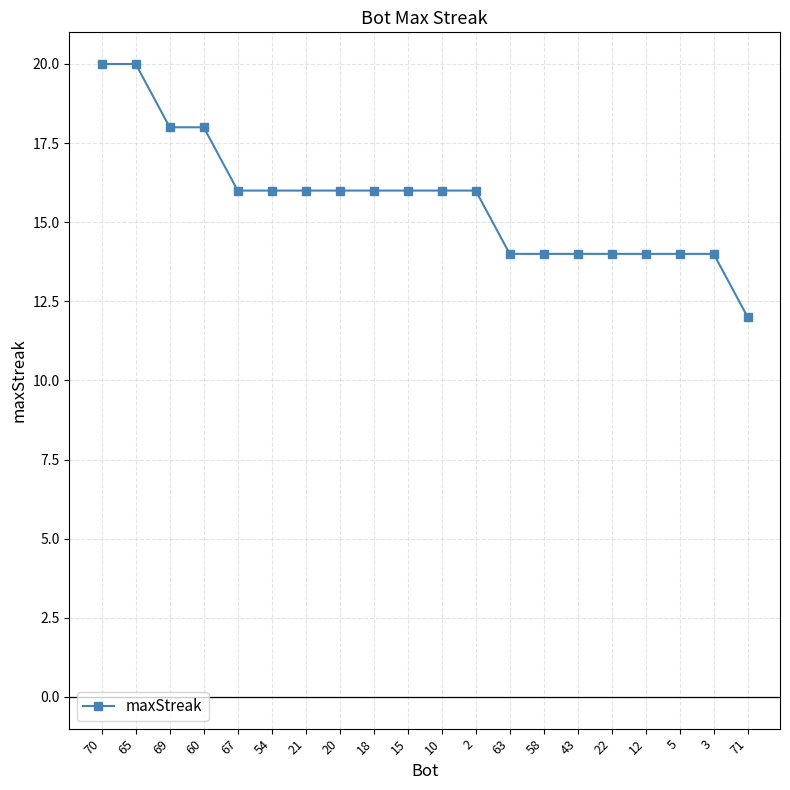

How many series are shown in this chart?

1